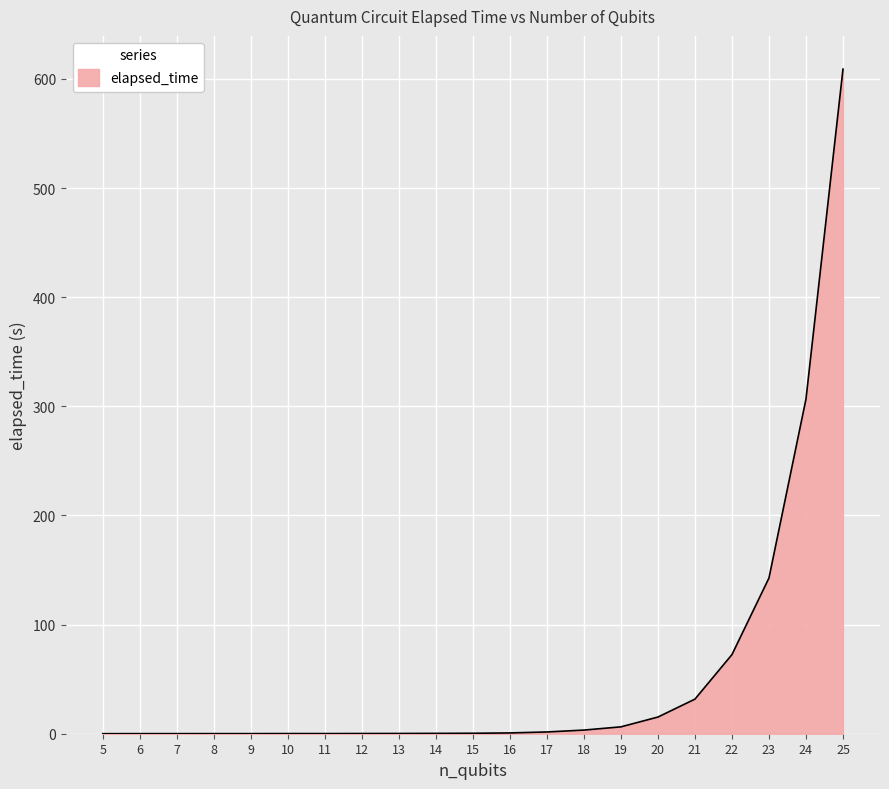

What is the difference between the maximum and minimum values?

608.9